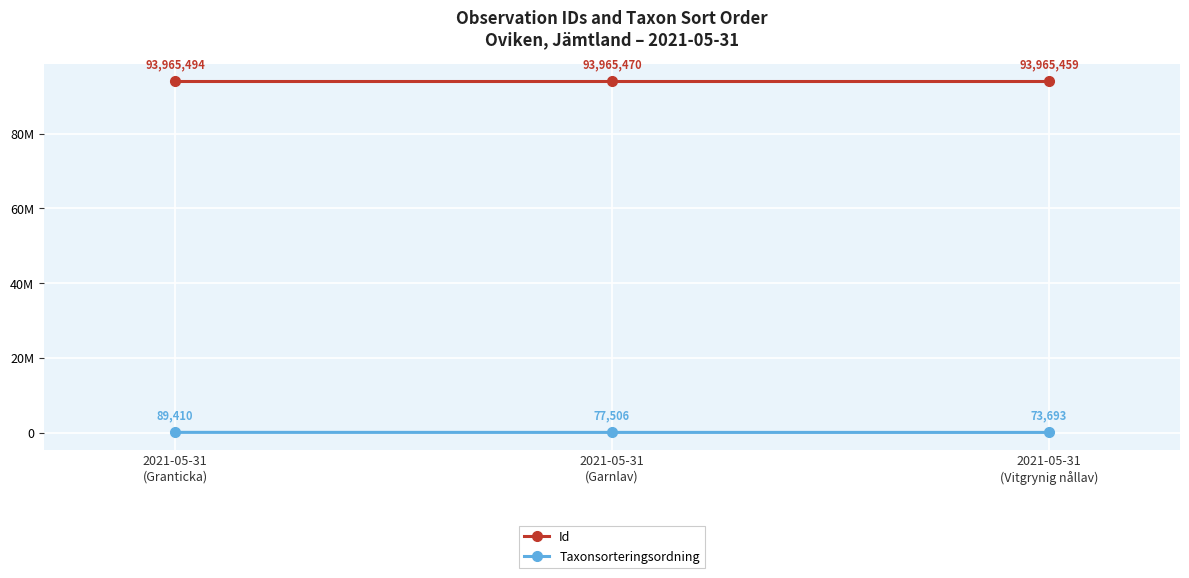

What are all the series names shown in the legend?

Id, Taxonsorteringsordning